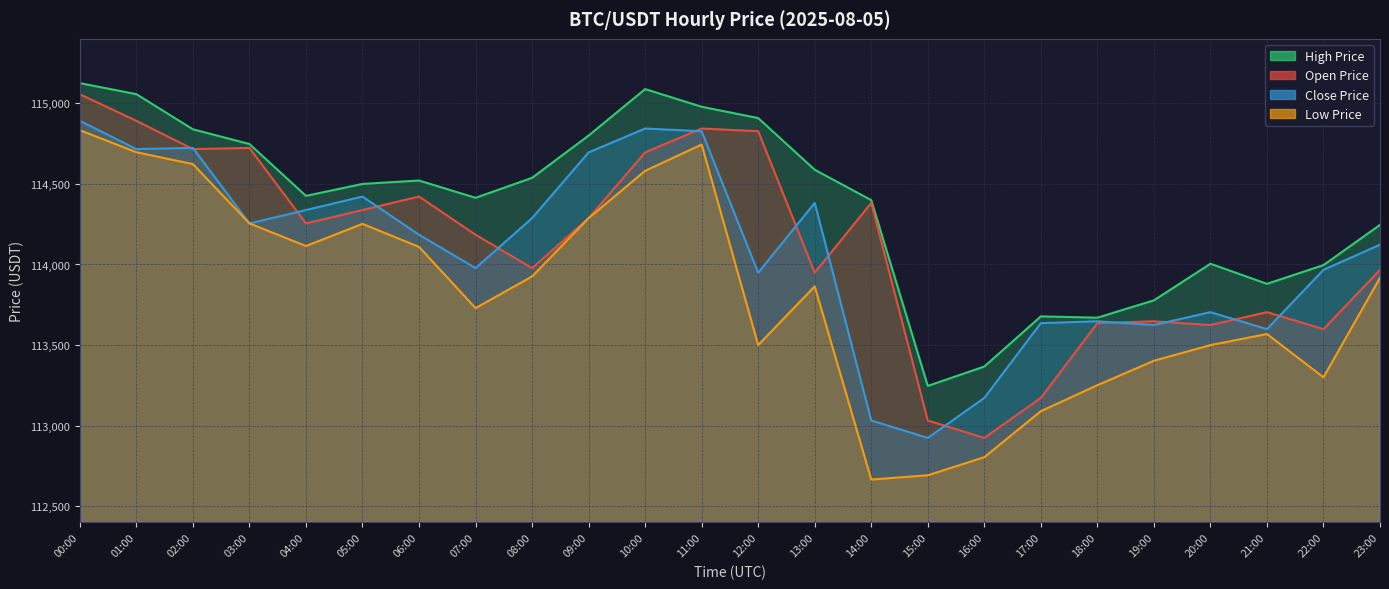

What is the minimum value shown in the chart?

112666.0